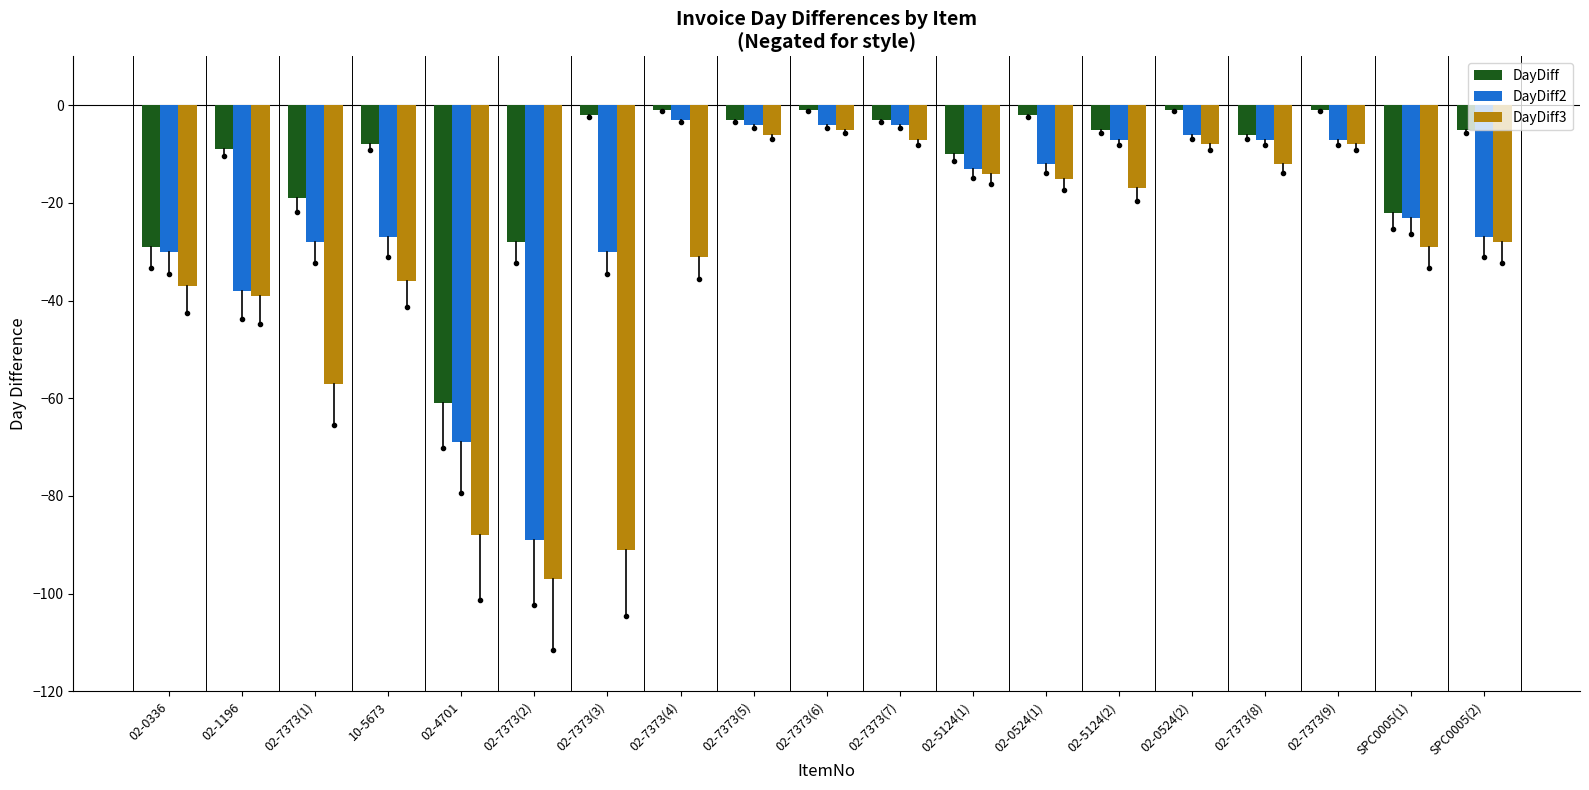

How many bars are there in total?

57